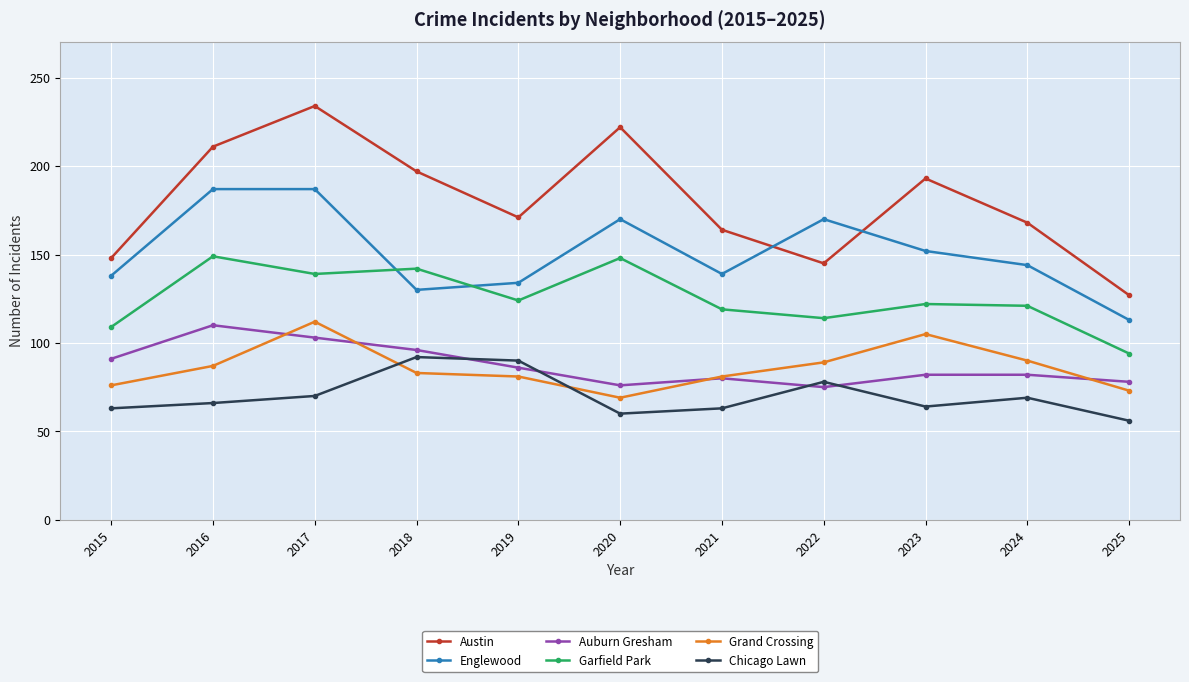

Where is the first local maximum for Austin?

2017